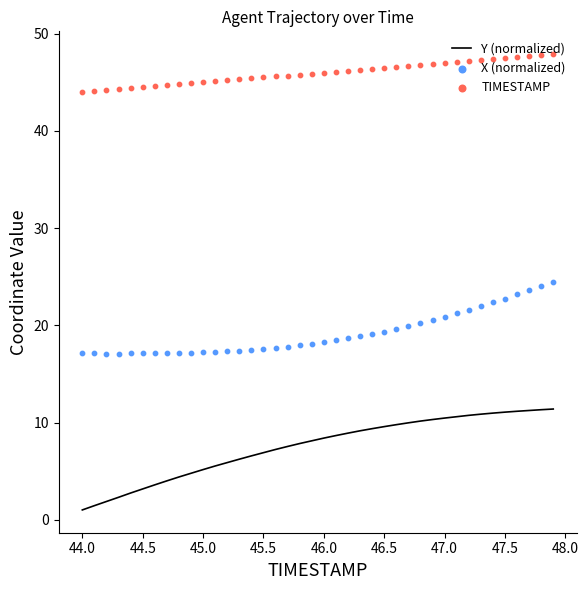

Which series reaches the maximum Y coordinate?

TIMESTAMP